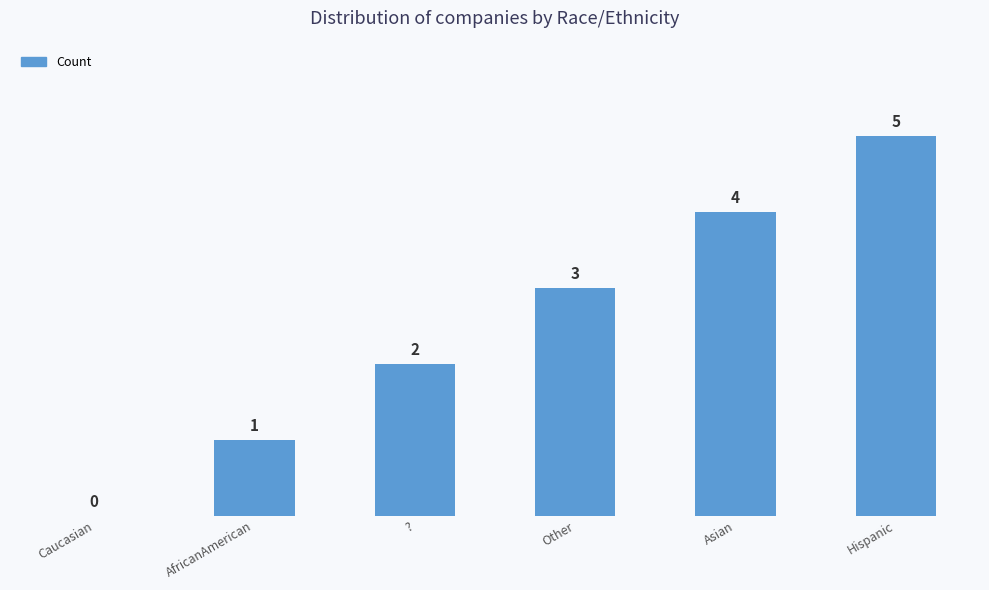

What is the change in value from Other to Asian?

+1